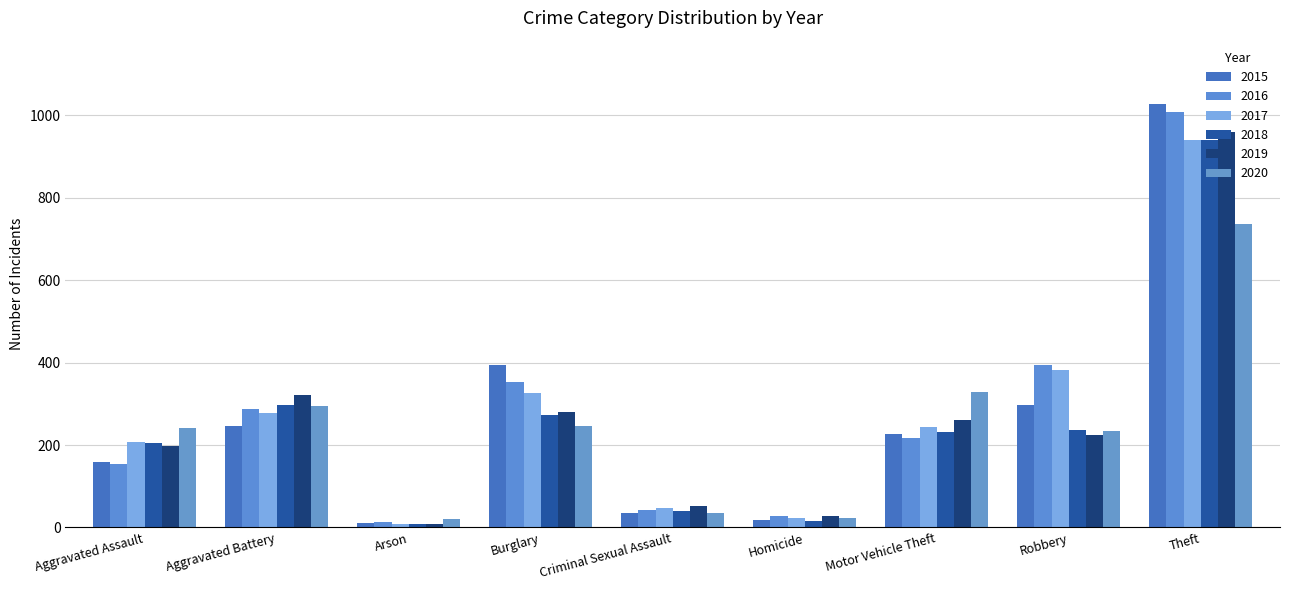

Which series changed the most between Aggravated Battery and Criminal Sexual Assault?

2019